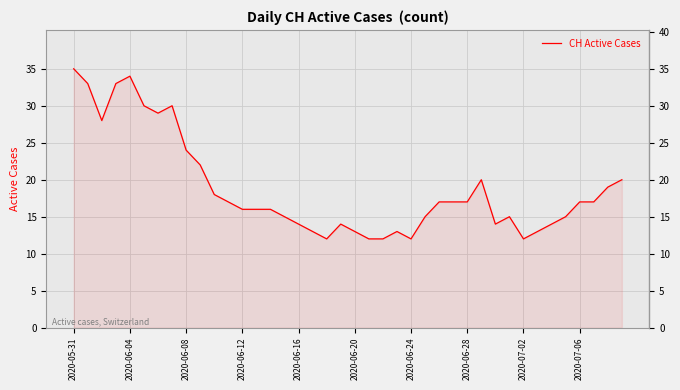

How many lines are shown in the chart?

1